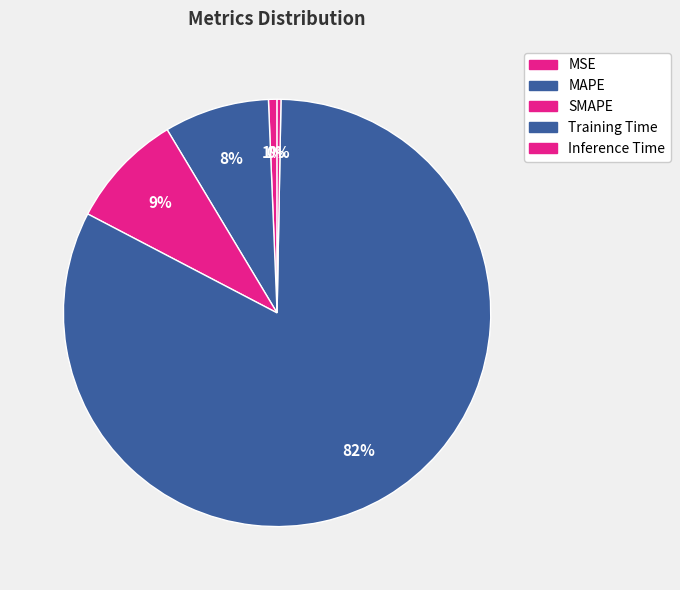

What is the total percentage of SMAPE and Inference Time?

9.0%